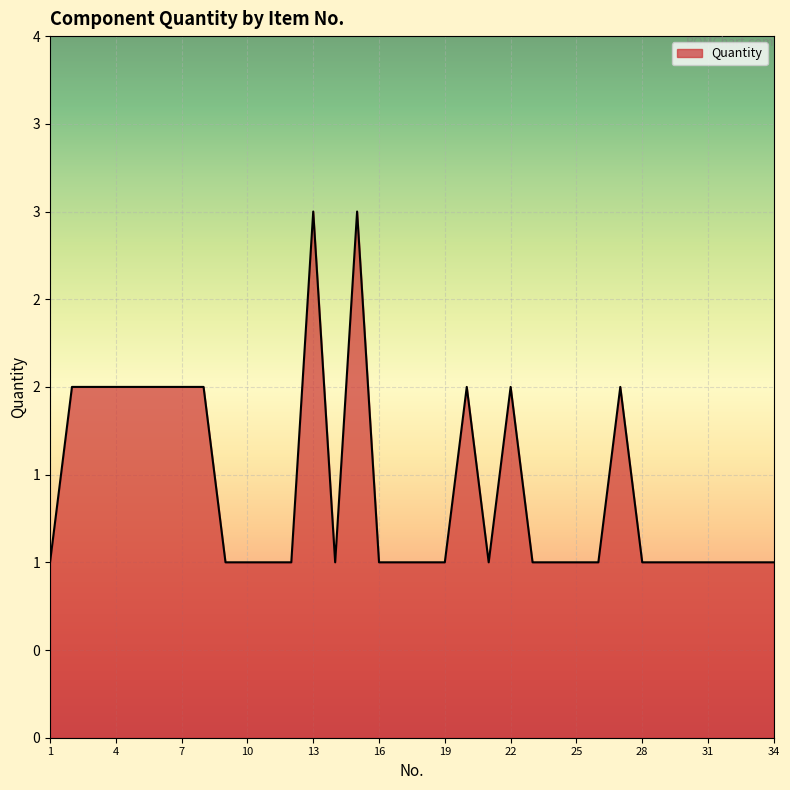

At which category does the data reach its first local valley?

14